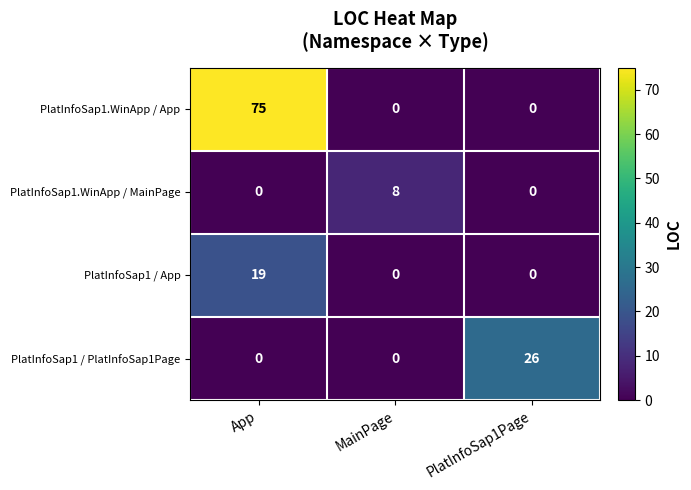

What is the spread (max minus min) of values at PlatInfoSap1Page?

26